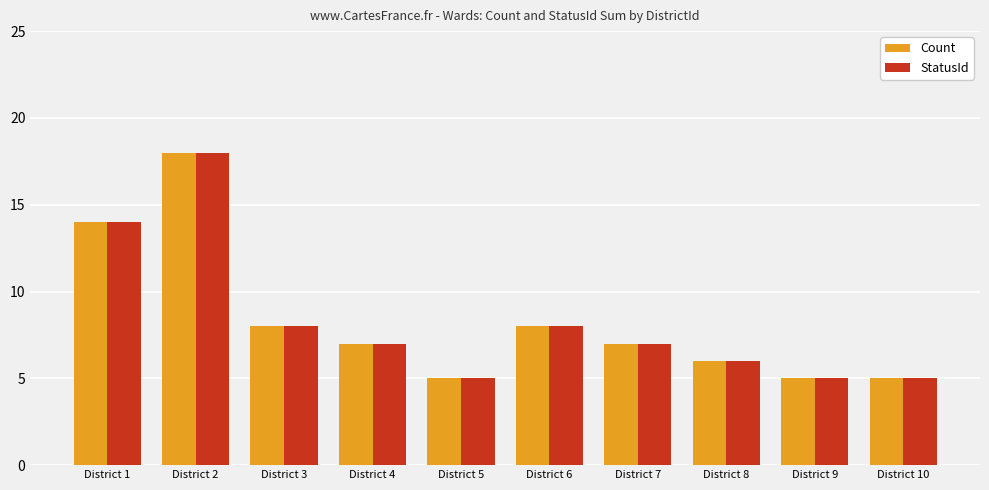

How many series are shown in this chart?

2